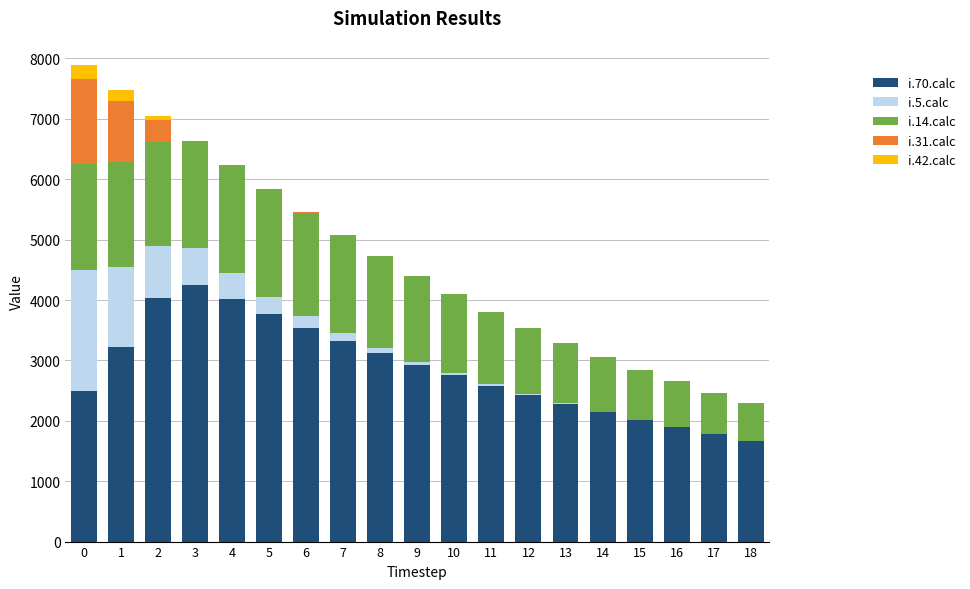

What is the spread (max minus min) of values at 10?

2751